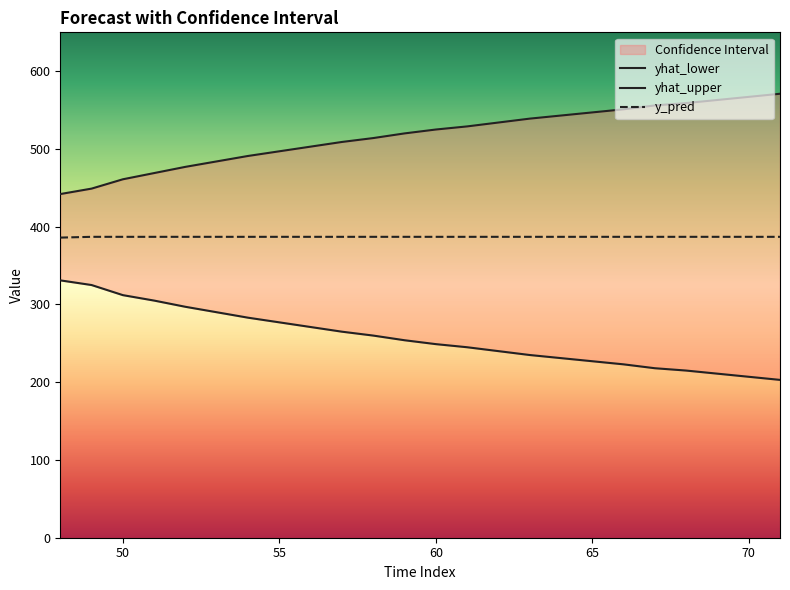

The y_pred series shows 252 at 70. True or false?

False